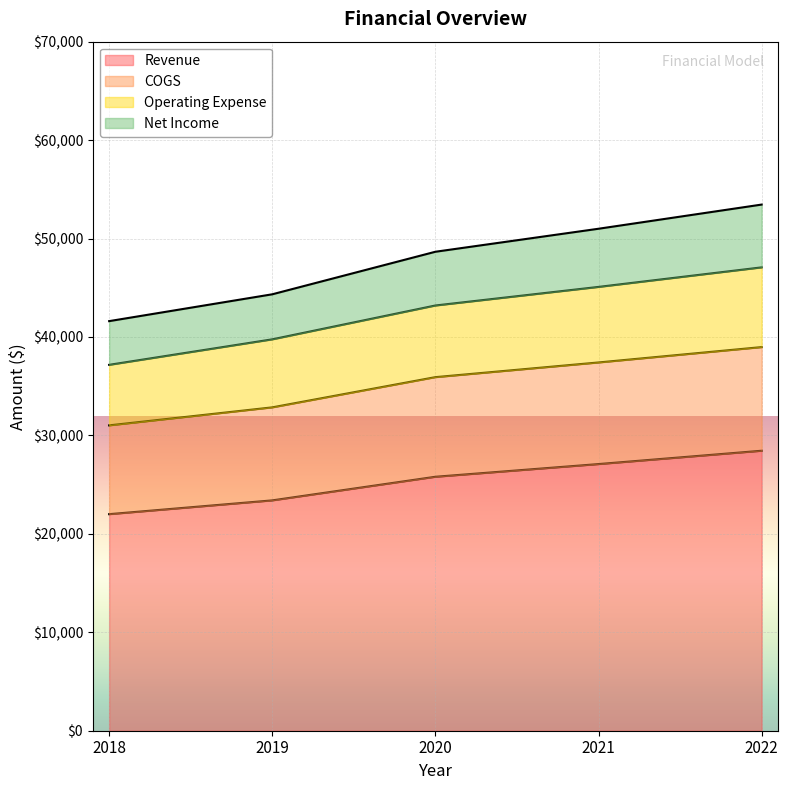

What is the minimum value for Revenue?

22000.0